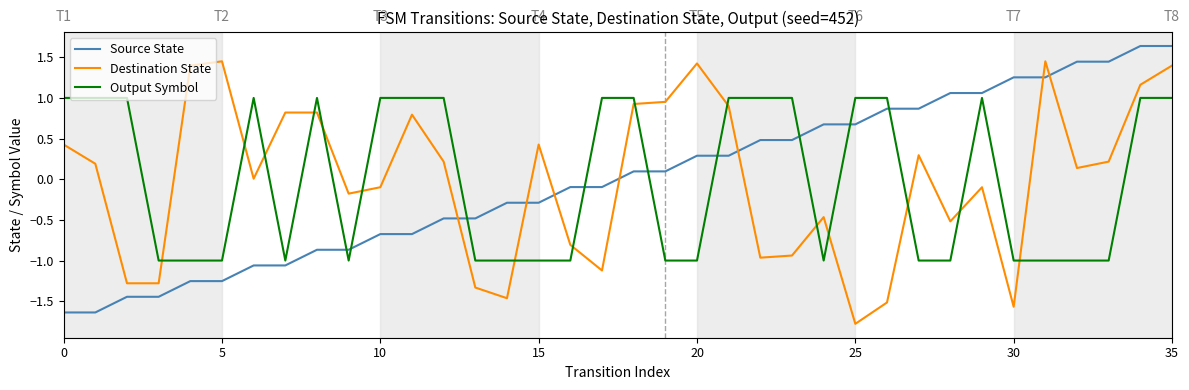

True or false: Destination State and Source State intersect in this chart.

True